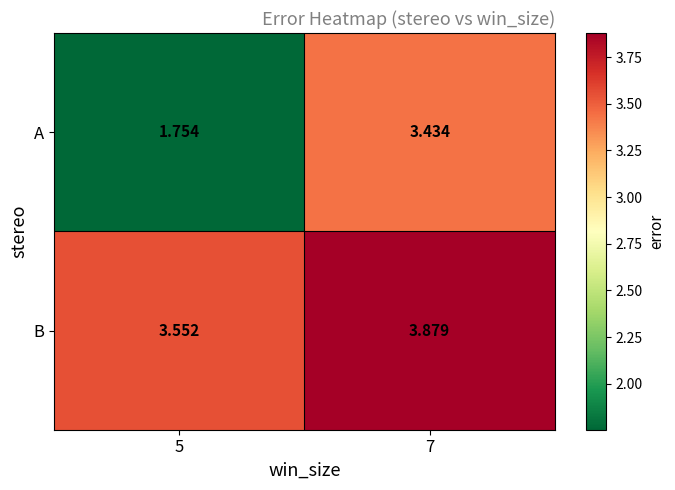

Which series has the largest total across all categories?

B